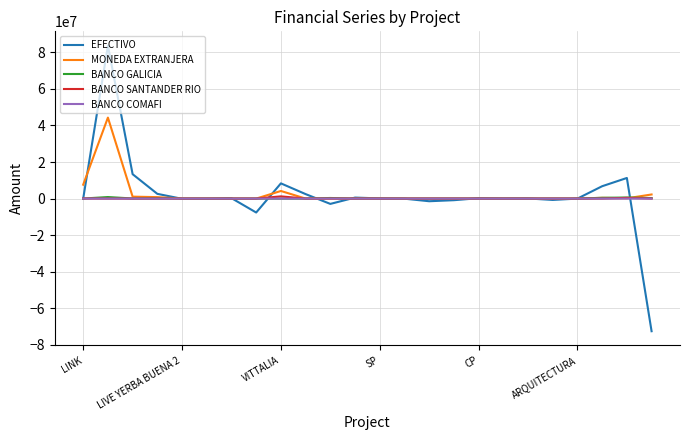

What is the minimum value for EFECTIVO?

-72565581.0